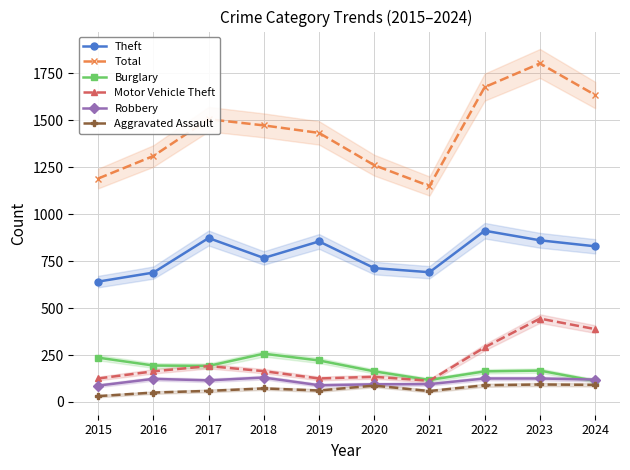

True or false: Total and Theft intersect in this chart.

False